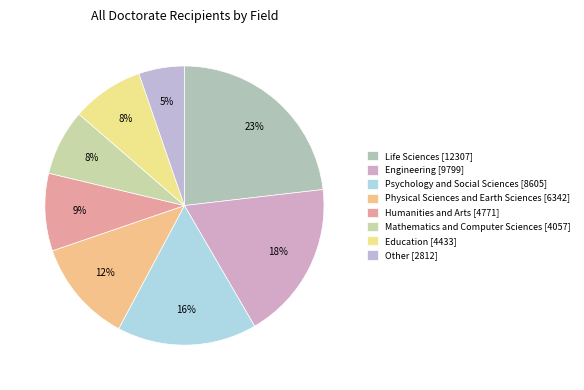

Rank the categories by value from highest to lowest.

Life Sciences, Engineering, Psychology and Social Sciences, Physical Sciences and Earth Sciences, Humanities and Arts, Education, Mathematics and Computer Sciences, Other